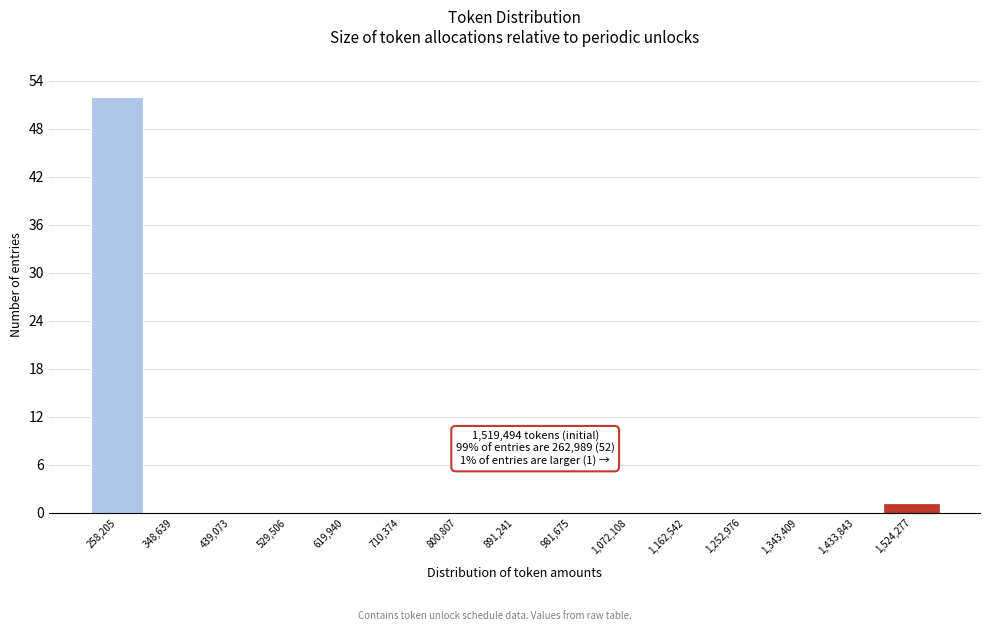

Which range on the x-axis has the tallest bar?

210000 to 300000